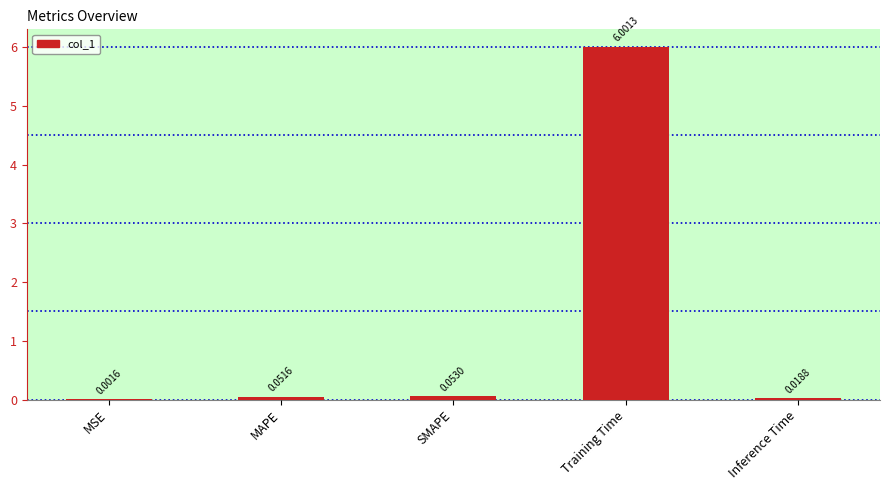

What is the change in value from MSE to MAPE?

+0.1